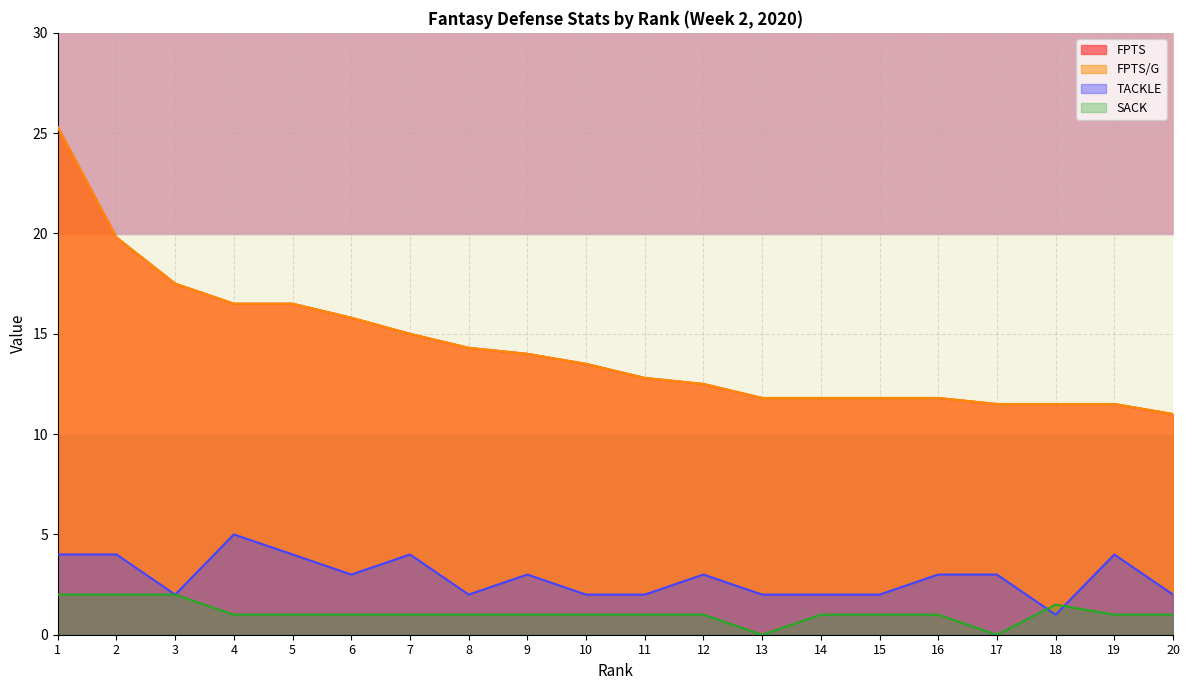

Reading left to right, what are all the values shown in this chart?

FPTS: 1=25.3	2=19.8	3=17.5	4=16.5	5=16.5	6=15.8	7=15.0	8=14.3	9=14.0	10=13.5	11=12.8	12=12.5	13=11.8	14=11.8	15=11.8	16=11.8	17=11.5	18=11.5	19=11.5	20=11.0
FPTS/G: 1=25.3	2=19.8	3=17.5	4=16.5	5=16.5	6=15.8	7=15.0	8=14.3	9=14.0	10=13.5	11=12.8	12=12.5	13=11.8	14=11.8	15=11.8	16=11.8	17=11.5	18=11.5	19=11.5	20=11.0
TACKLE: 1=4.0	2=4.0	3=2.0	4=5.0	5=4.0	6=3.0	7=4.0	8=2.0	9=3.0	10=2.0	11=2.0	12=3.0	13=2.0	14=2.0	15=2.0	16=3.0	17=3.0	18=1.0	19=4.0	20=2.0
SACK: 1=2.0	2=2.0	3=2.0	4=1.0	5=1.0	6=1.0	7=1.0	8=1.0	9=1.0	10=1.0	11=1.0	12=1.0	13=0.0	14=1.0	15=1.0	16=1.0	17=0.0	18=1.5	19=1.0	20=1.0